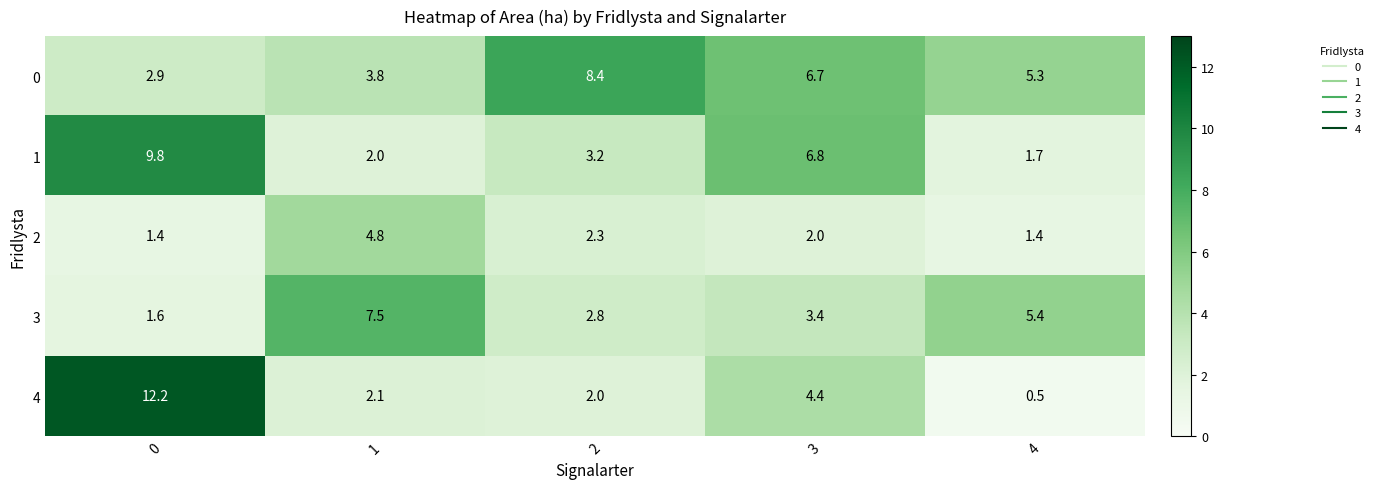

At which label is 3 closest to 4?

3